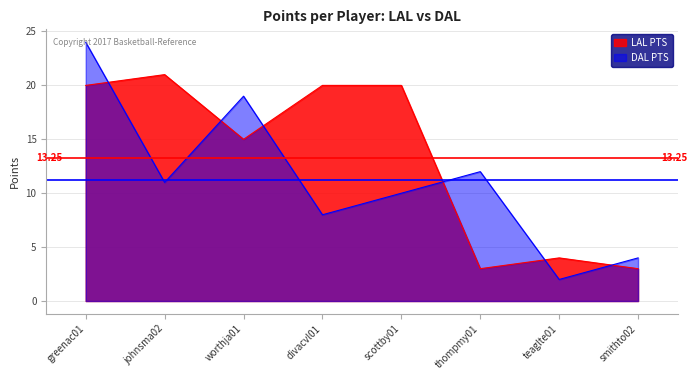

Reading right to left, transcribe all the data shown in this chart.

LAL PTS: smithto02=3	teaglte01=4	thompmy01=3	scottby01=20	divacvl01=20	worthja01=15	johnsma02=21	greenac01=20
DAL PTS: smithto02=4	teaglte01=2	thompmy01=12	scottby01=10	divacvl01=8	worthja01=19	johnsma02=11	greenac01=24